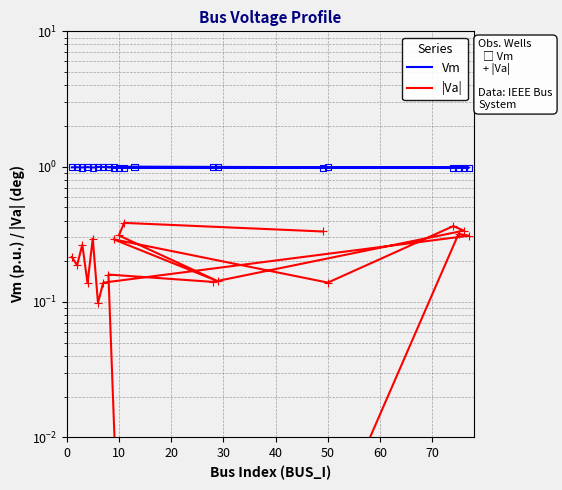

Which series has the largest Y range (max minus min)?

|Va|